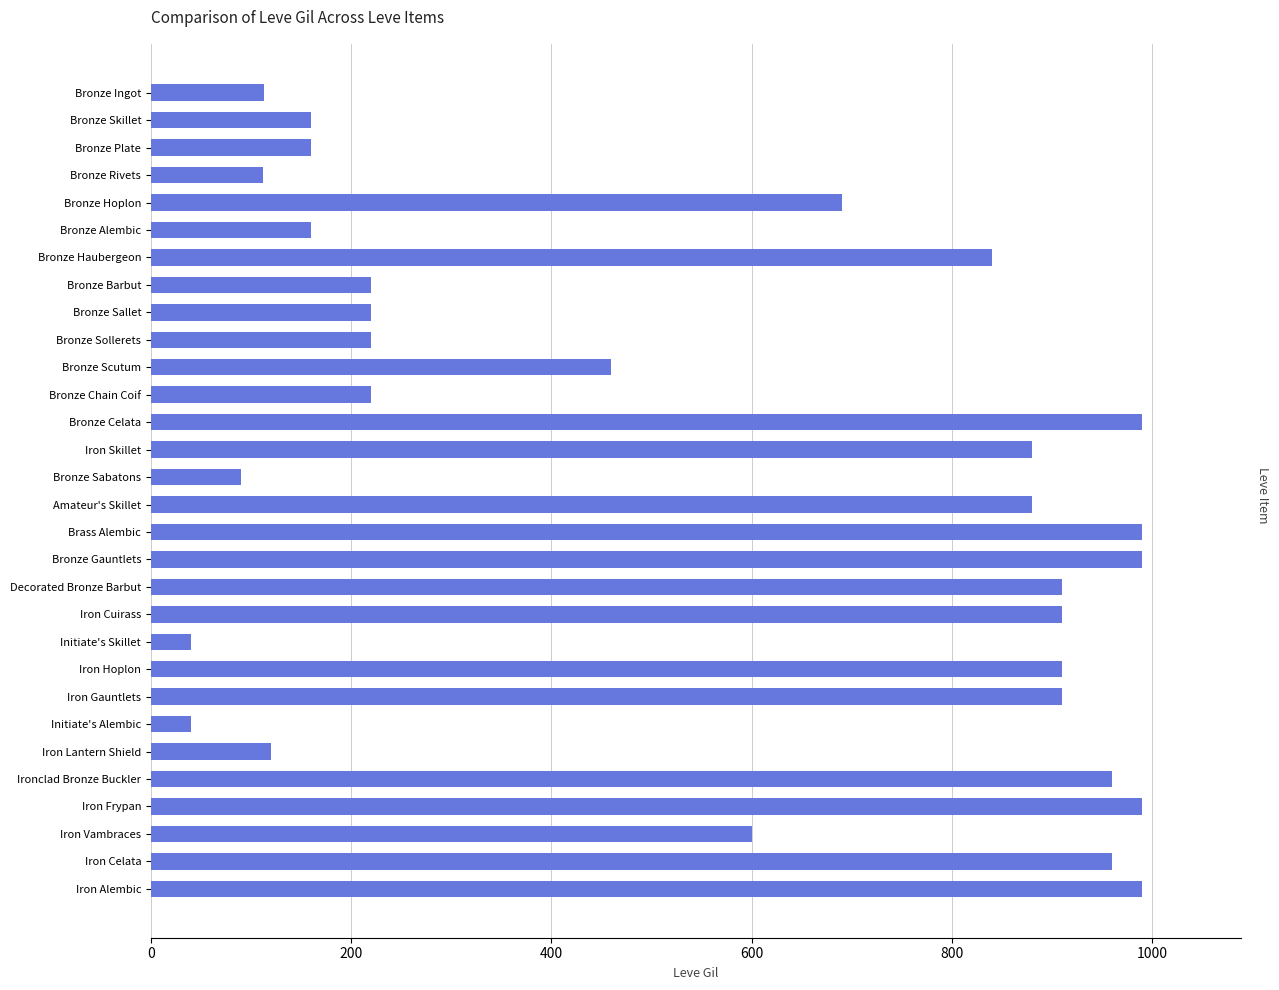

What is the difference between the maximum and second lowest values?

950